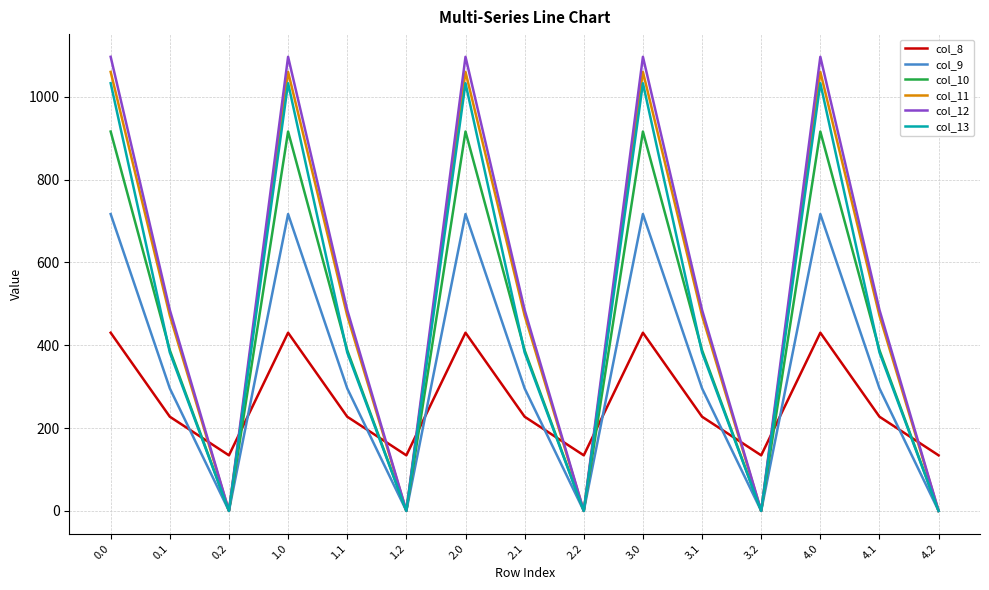

True or false: col_12 and col_8 cross at least once.

True